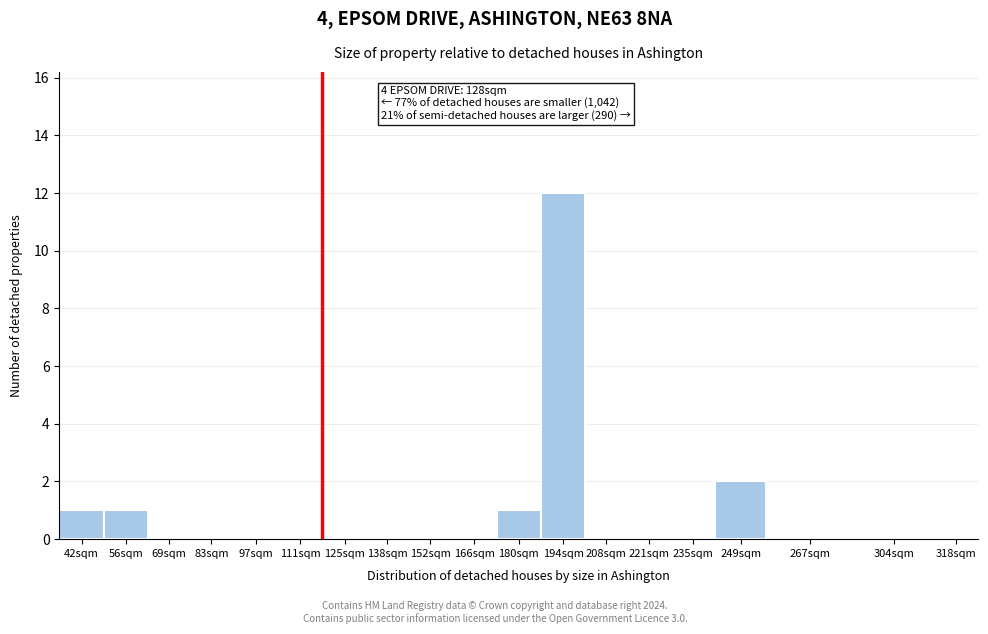

Reading left to right, transcribe all the data shown in this chart.

42sqm=1	56sqm=1	69sqm=0	83sqm=0	97sqm=0	111sqm=0	125sqm=0	138sqm=0	152sqm=0	166sqm=0	180sqm=1	194sqm=12	208sqm=0	221sqm=0	235sqm=0	249sqm=2	267sqm=0	304sqm=0	318sqm=0